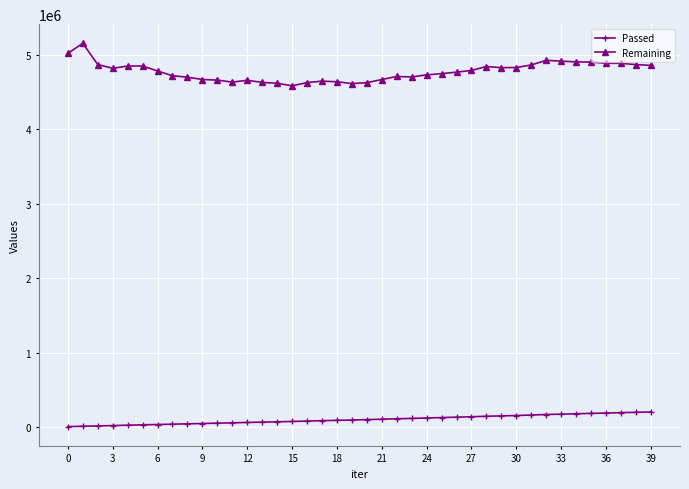

At how many categories does at least one series exceed 1044015?

40